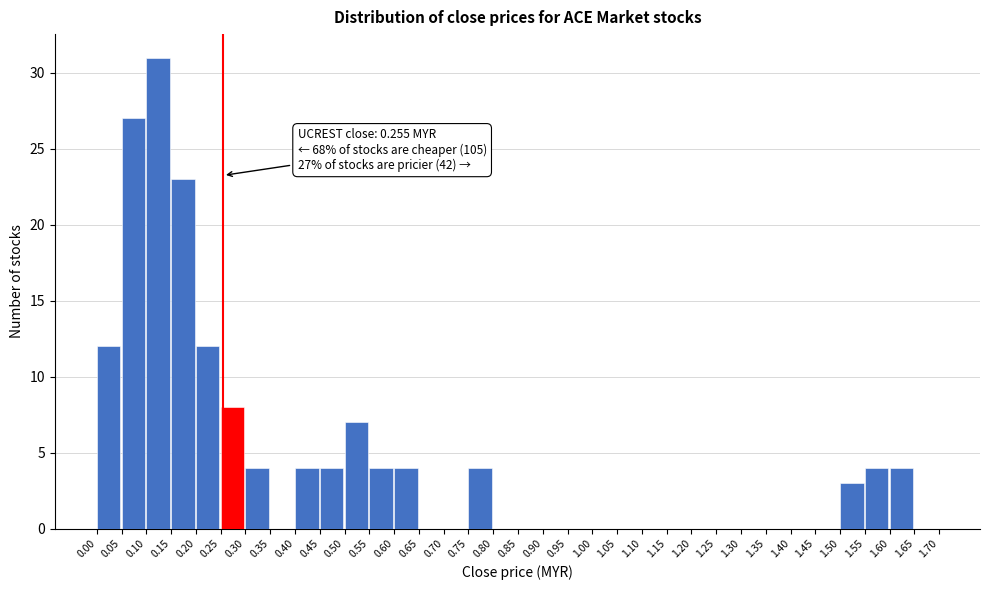

Over which range of the x-axis is the bar tallest?

0.10 to 0.15